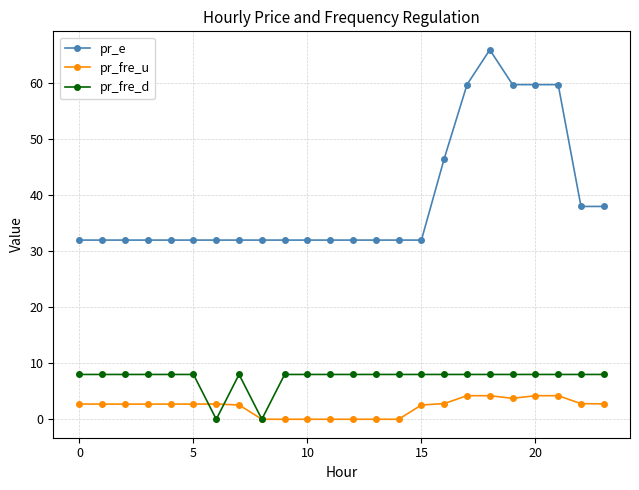

What is the maximum value for pr_fre_u?

4.2